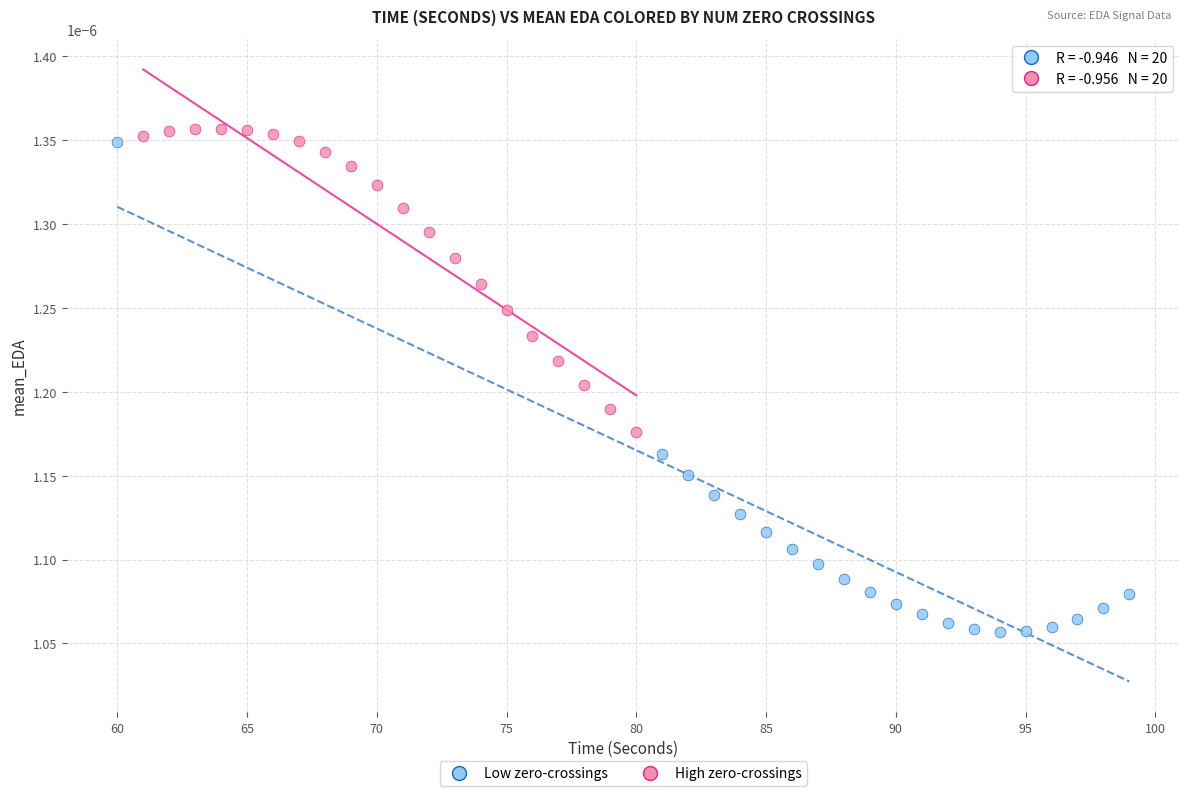

What are all the series names shown in the legend?

Low zero-crossings, High zero-crossings